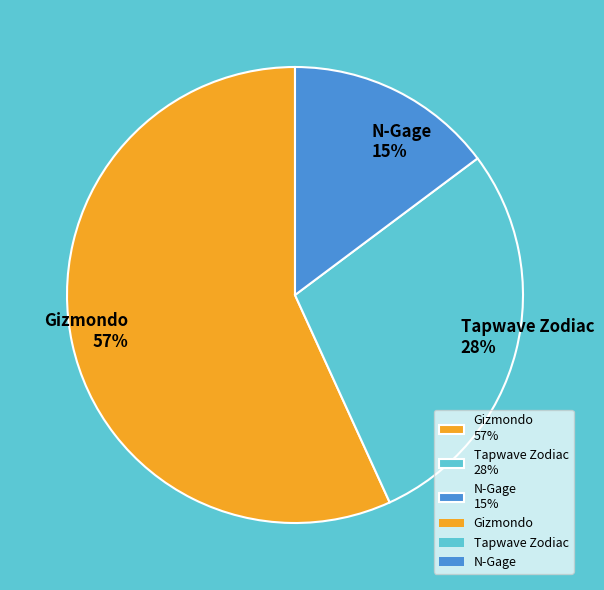

To the nearest percent, what is the difference between the N-Gage and Gizmondo slice percentages?

42%